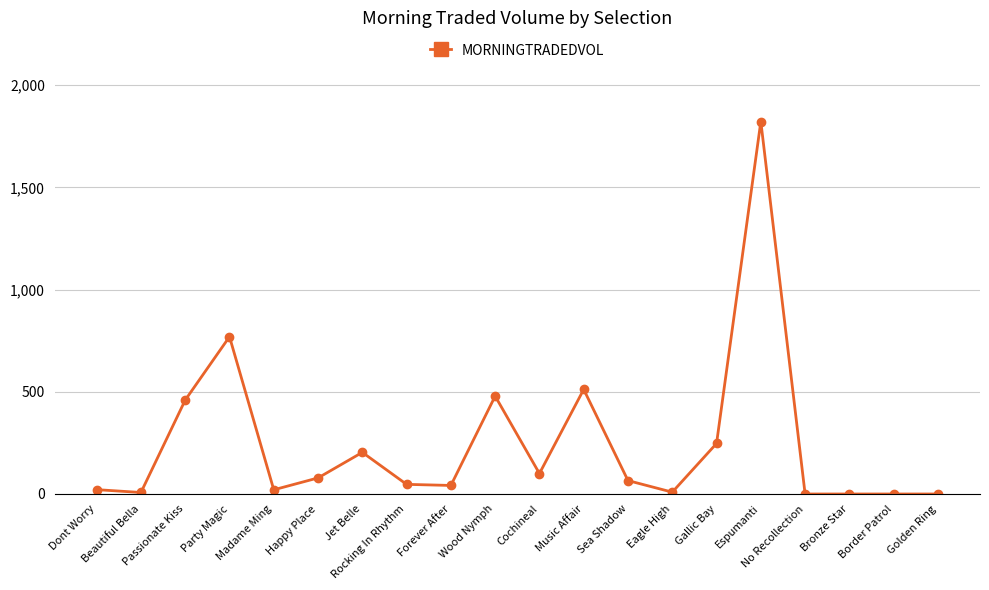

The chart shows a value of 47.2 at Rocking In Rhythm. True or false?

True